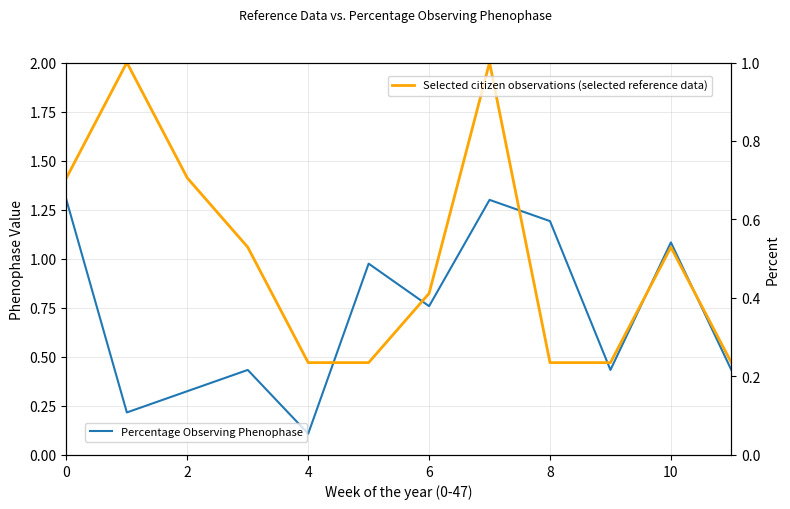

True or false: Selected citizen observations (selected reference data) has more than 2 points higher than both neighbors.

True